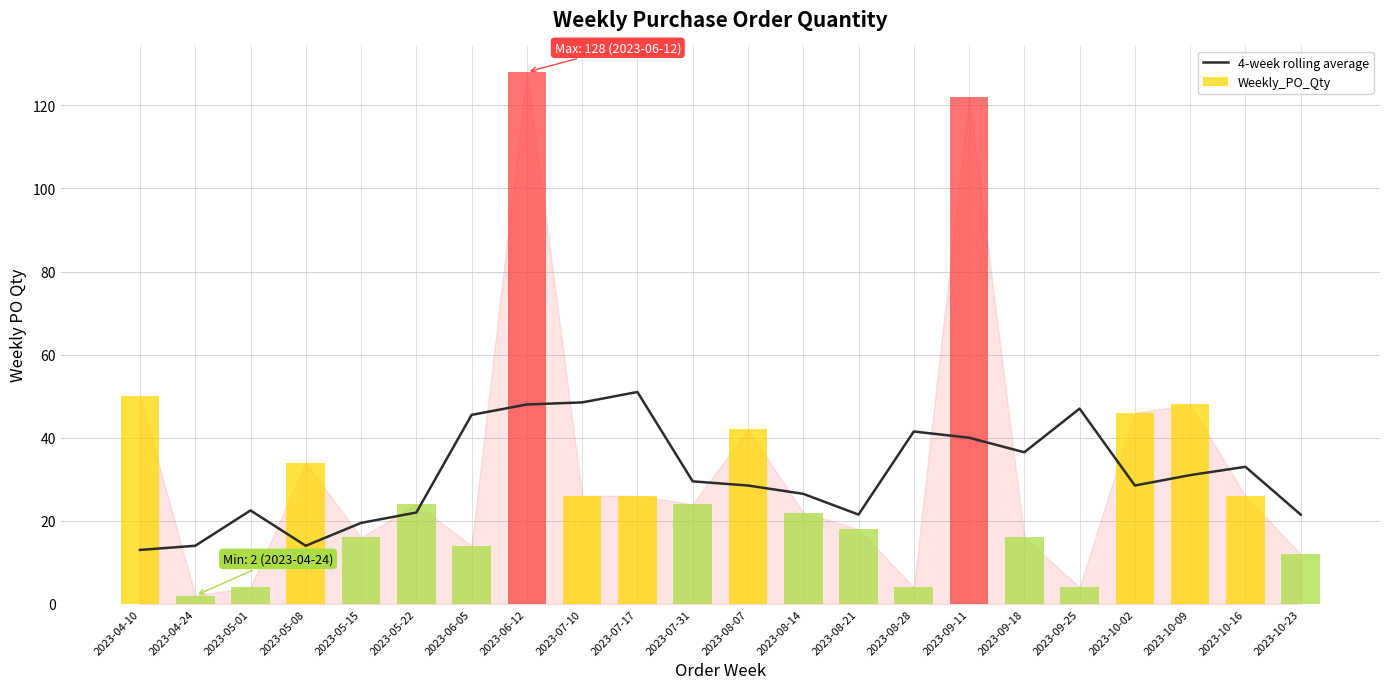

What is the difference between the values at 2023-09-11 and 2023-10-09?

9.0